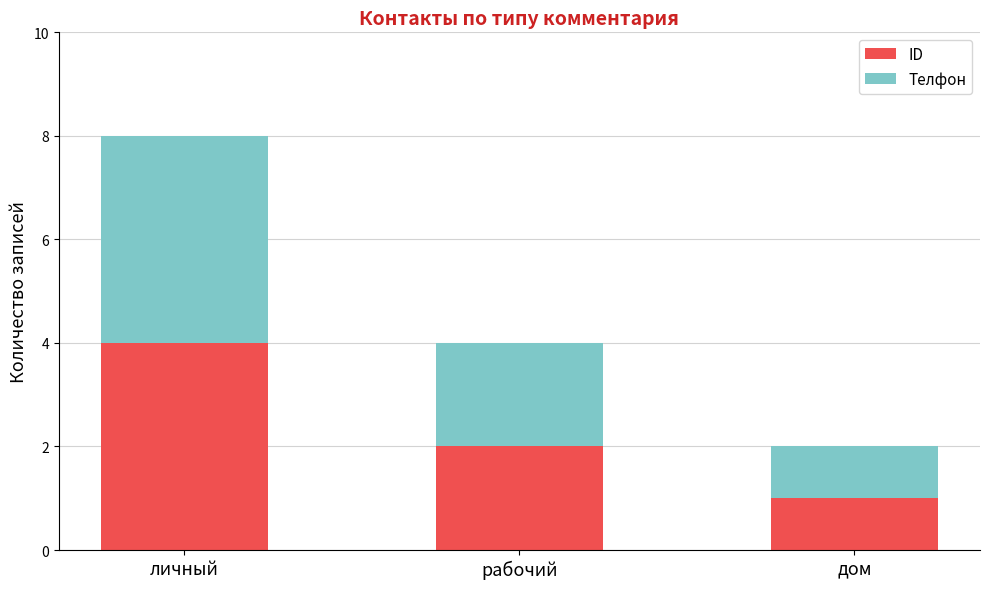

How many data points in ID are less than 2?

1